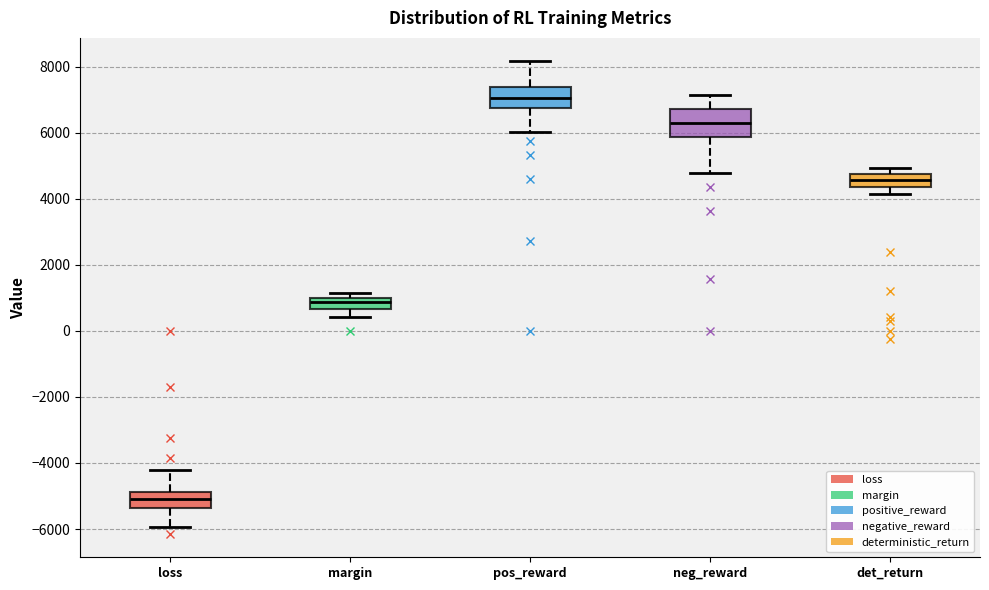

Reading left to right, transcribe this box plot: for each box, give where its median line is, the range the box spans, and where its two whiskers end, as read against the y-axis. The values are not printed on the chart, so give them approximately, as read against the axis.

loss: median -5000, box -5400 to -4800, whiskers -6000 to -4200
margin: median 800, box 600 to 1000, whiskers 400 to 1200
pos_reward: median 7000, box 6800 to 7400, whiskers 6000 to 8200
neg_reward: median 6200, box 5800 to 6800, whiskers 4800 to 7200
det_return: median 4600, box 4400 to 4800, whiskers 4200 to 5000